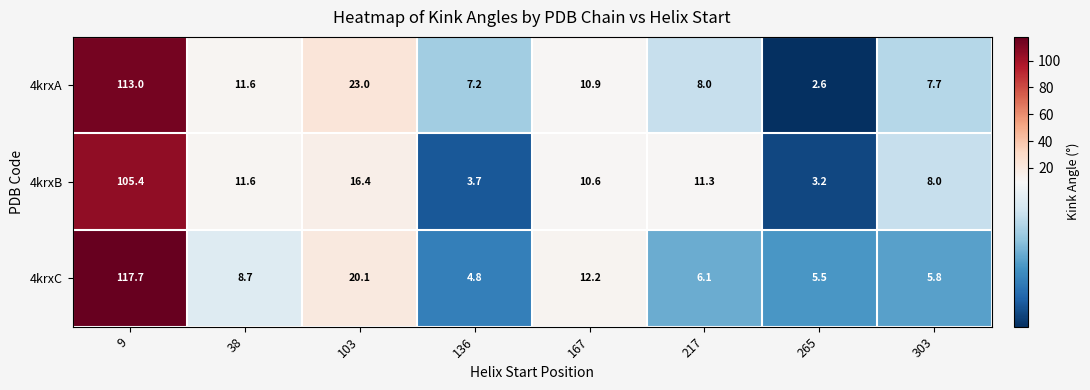

What is the average value of the 4krxC series?

22.6